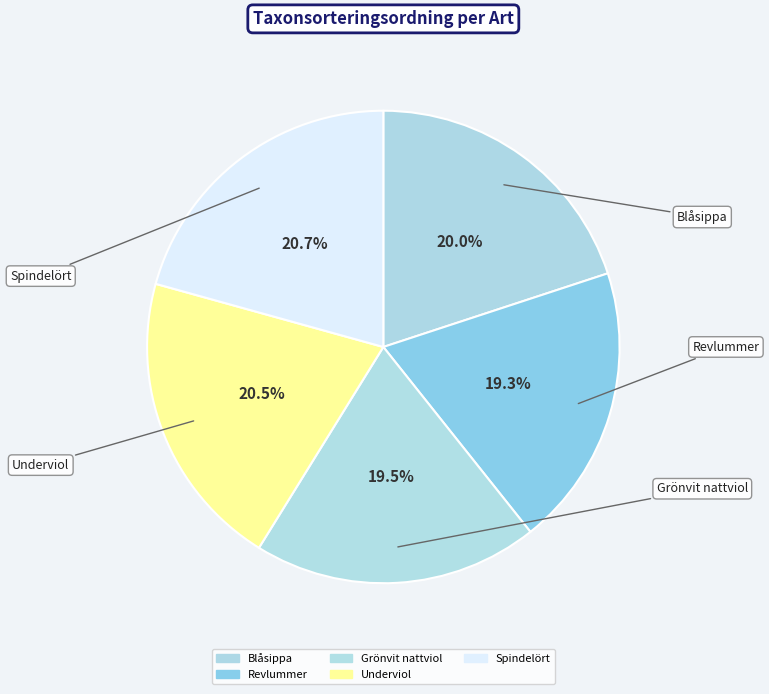

How many segments does this pie chart have?

5